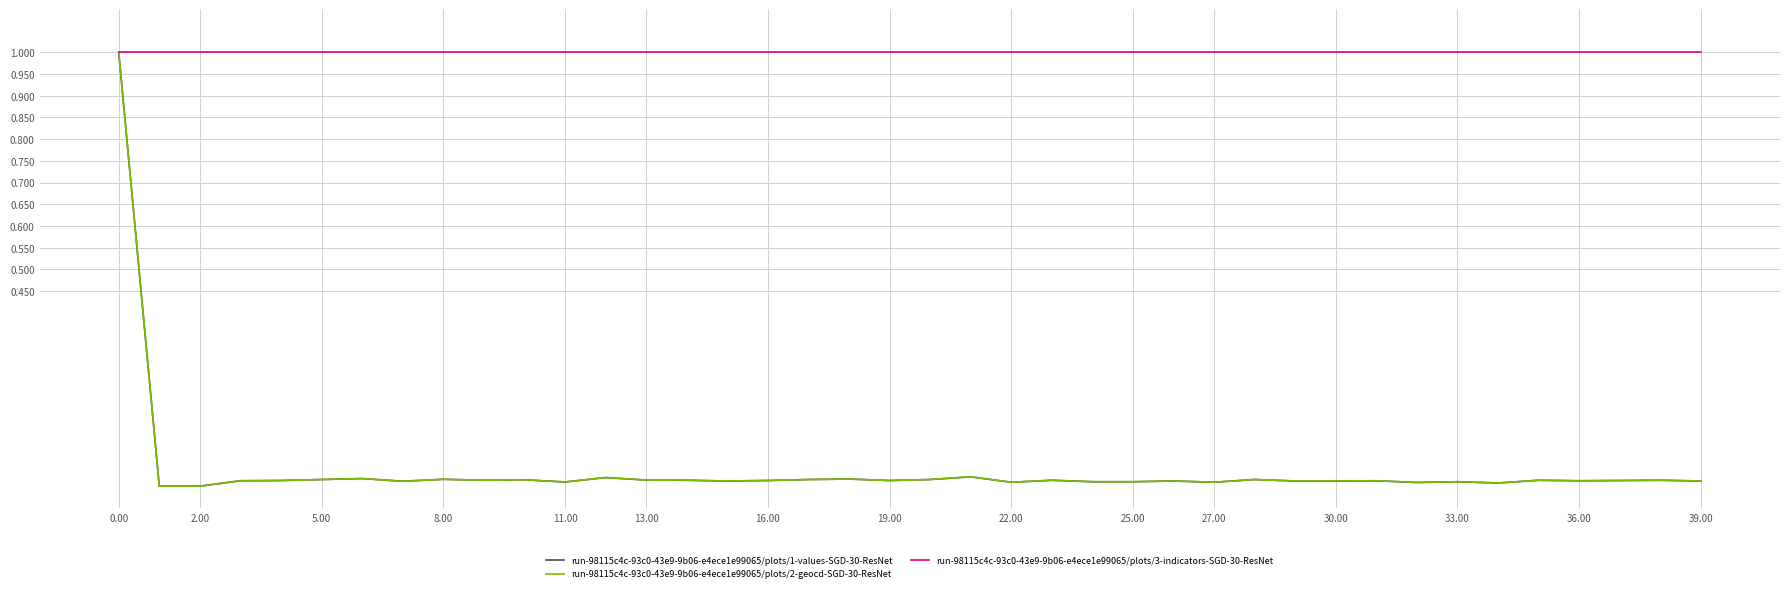

What is the maximum value for run-98115c4c-93c0-43e9-9b06-e4ece1e99065/plots/2-geocd-SGD-30-ResNet?

1.0